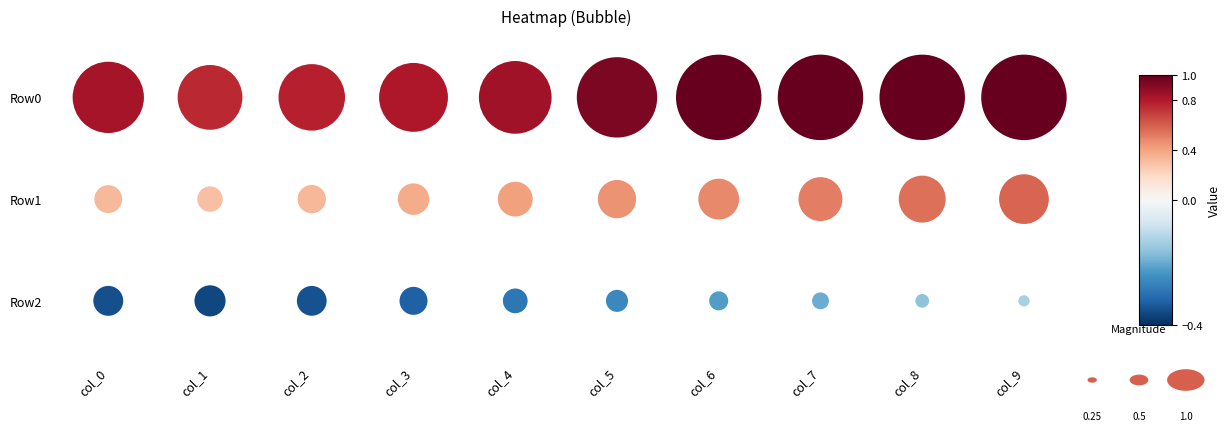

Reading right to left, transcribe all the data shown in this chart.

Row0: 1.0	1.0	1.0	1.0	0.9	0.9	0.8	0.8	0.8	0.8
Row1: 0.6	0.5	0.5	0.5	0.4	0.4	0.4	0.3	0.3	0.3
Row2: -0.1	-0.2	-0.2	-0.2	-0.3	-0.3	-0.3	-0.3	-0.4	-0.4